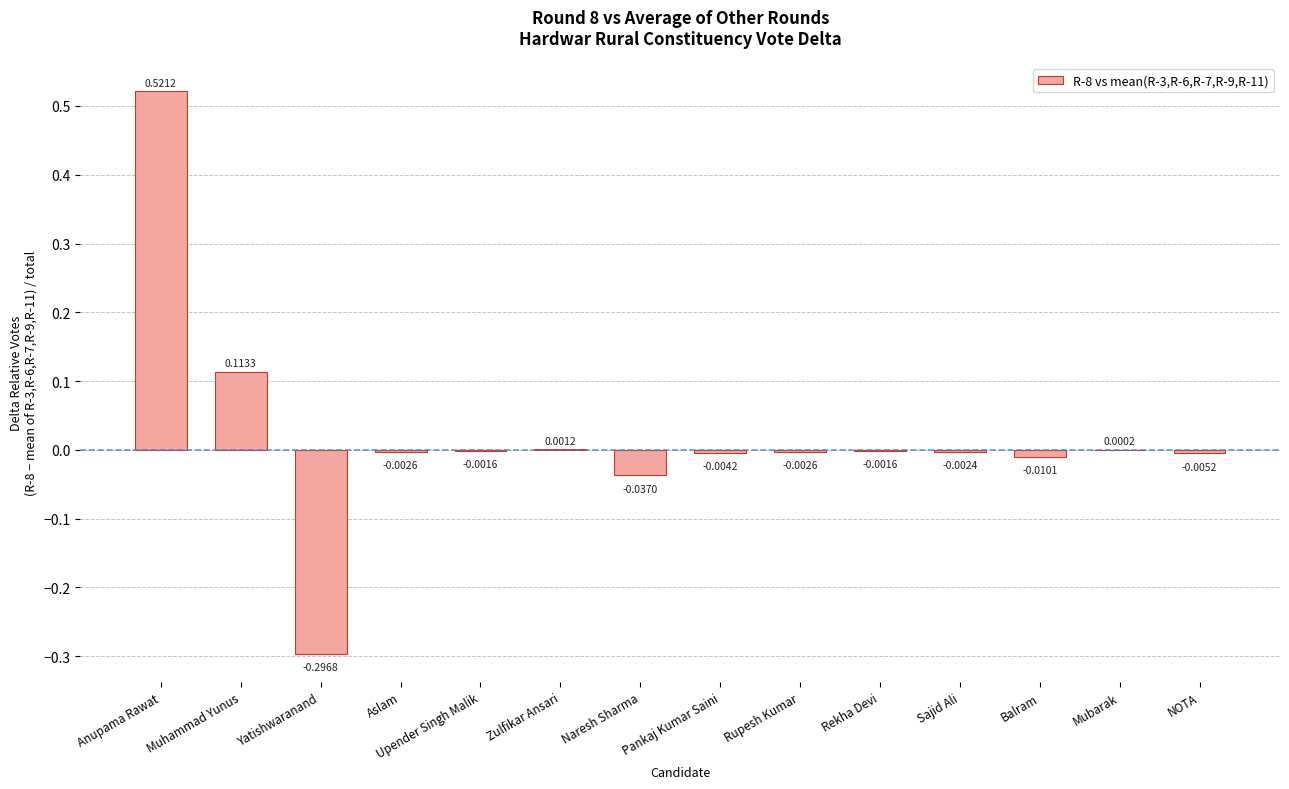

Where is the data nearest to the value 0?

Mubarak